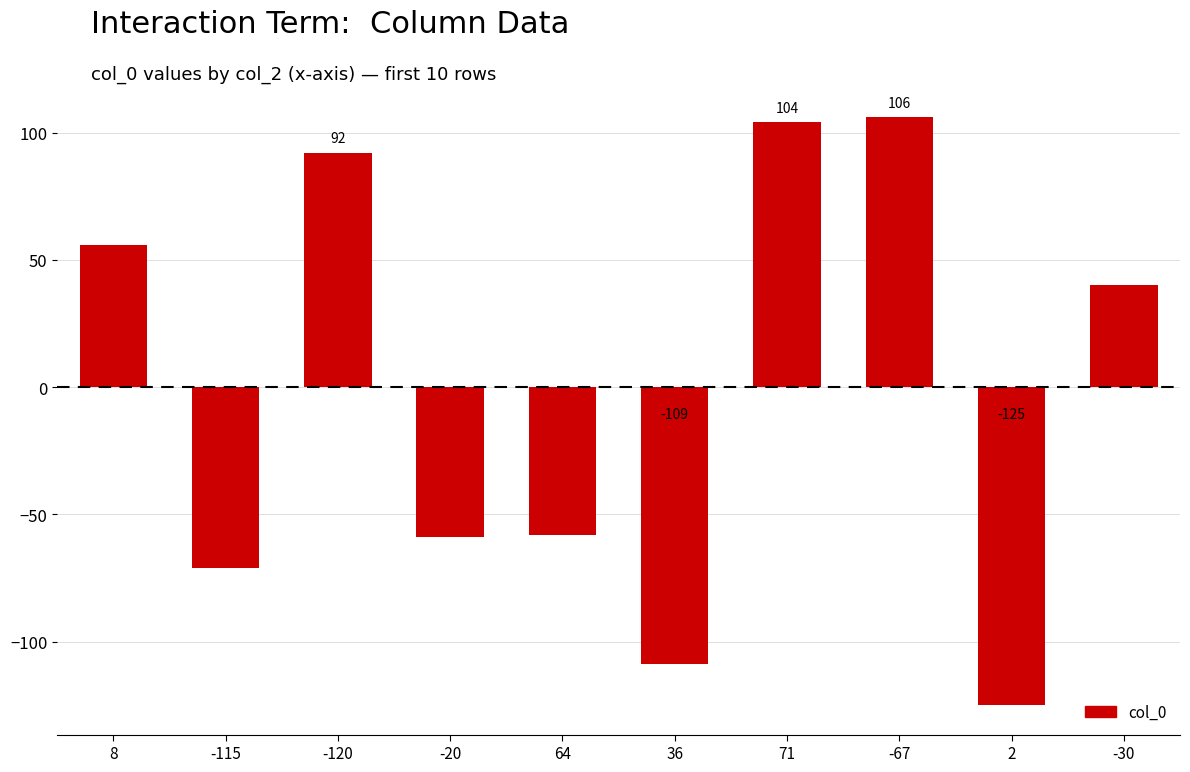

What position from the left is 71?

7